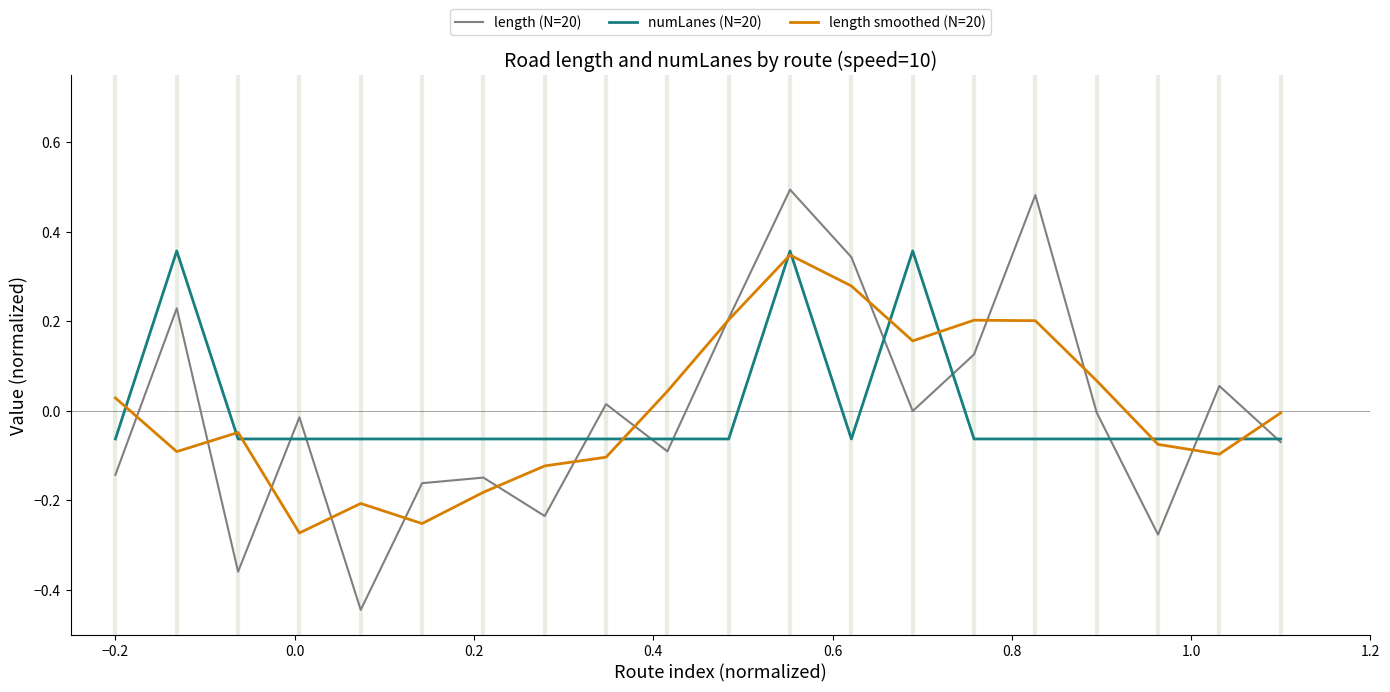

How many lines are shown in the chart?

3